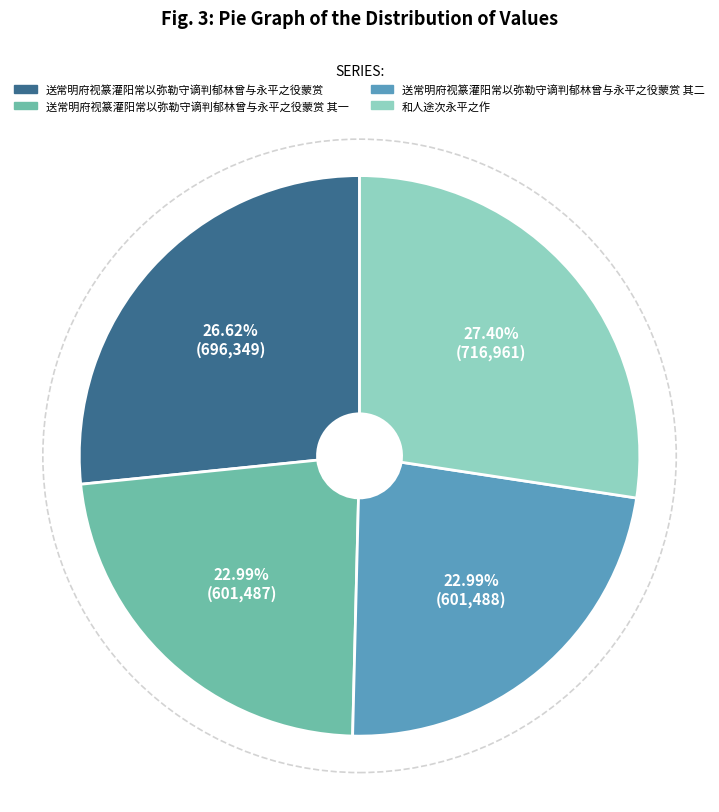

Is there any slice that represents more than half of the pie?

No